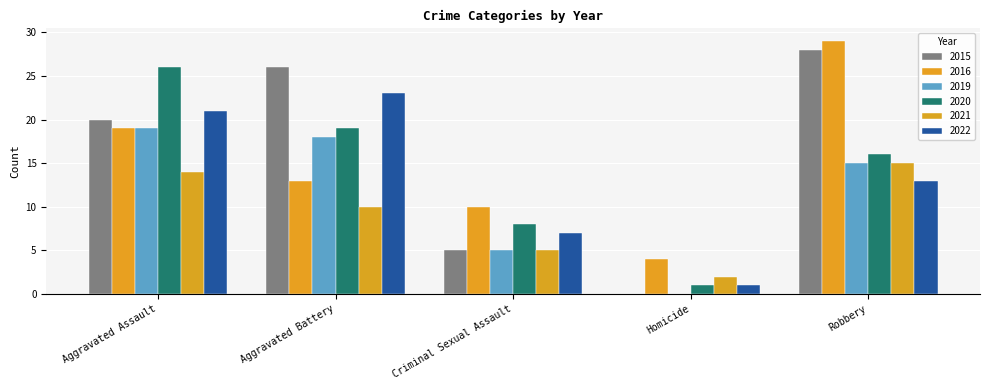

How many distinct data groups are displayed?

6